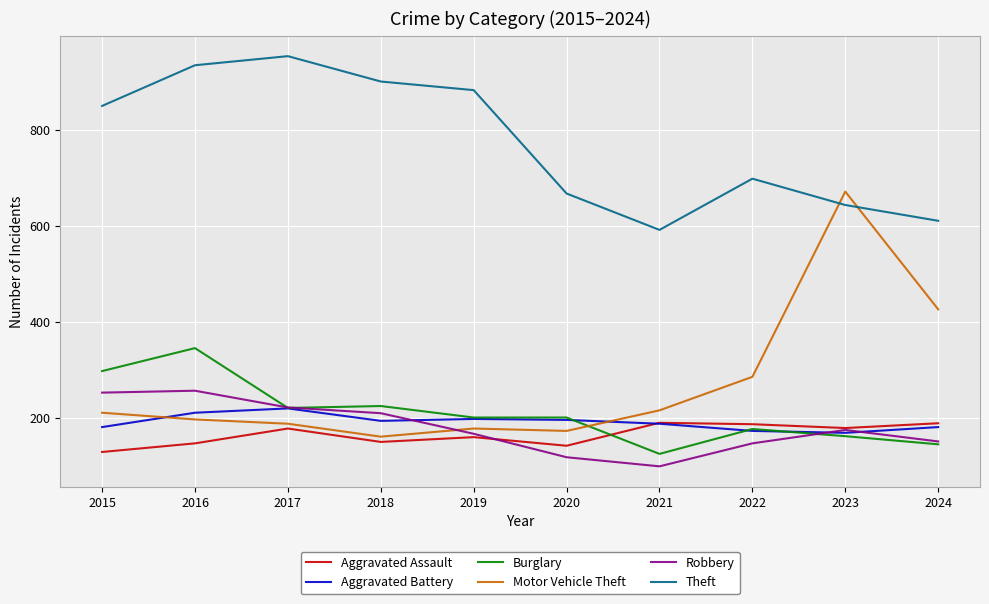

At how many categories does at least one series exceed 818?

5